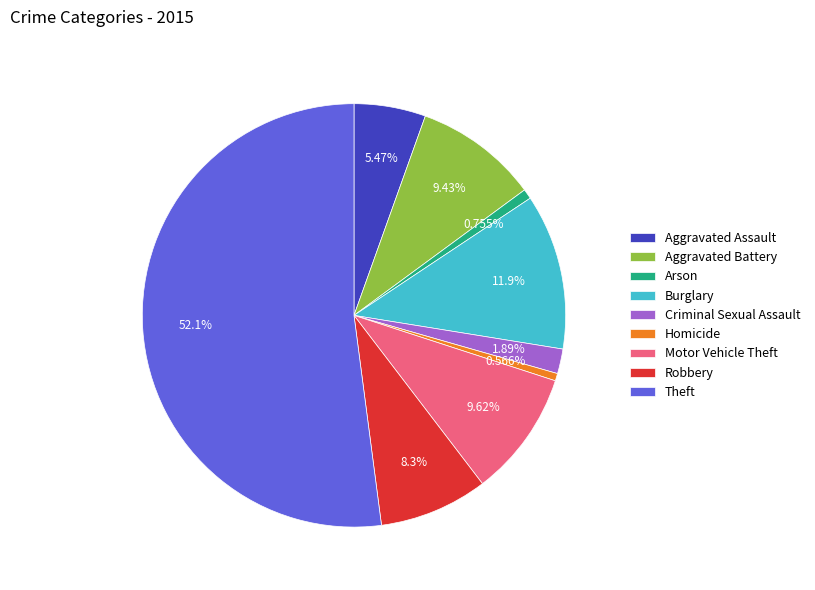

Is it true that Aggravated Battery is 4% of the pie?

False